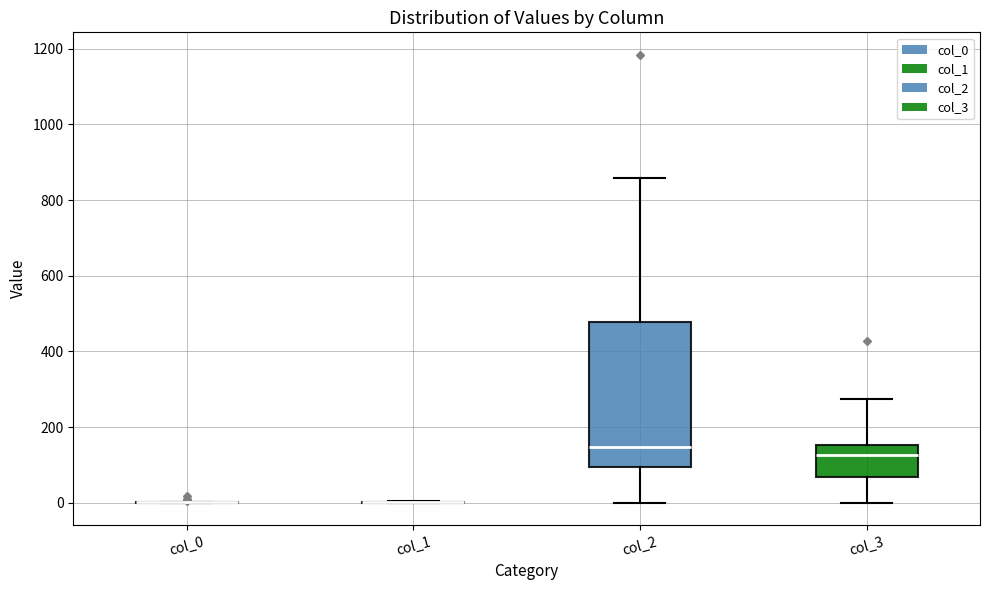

Comparing the boxes themselves (not the whiskers), which one is the tallest?

col_2